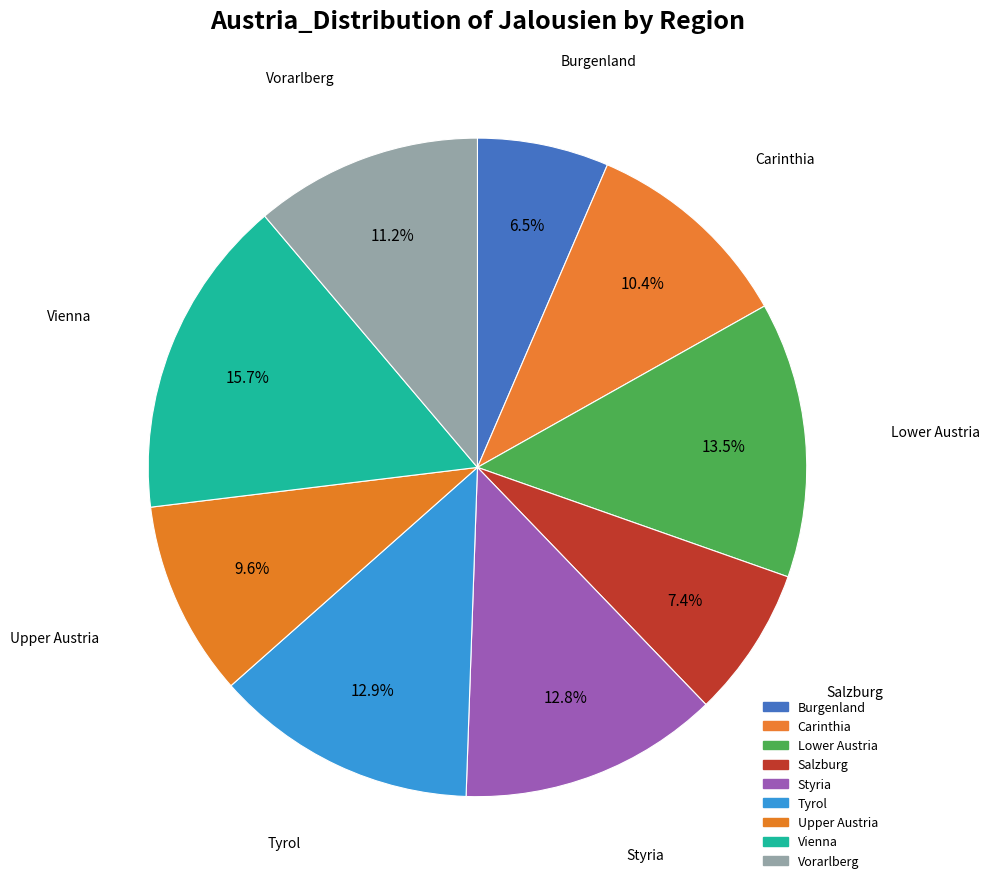

How many slices are in this pie chart?

9